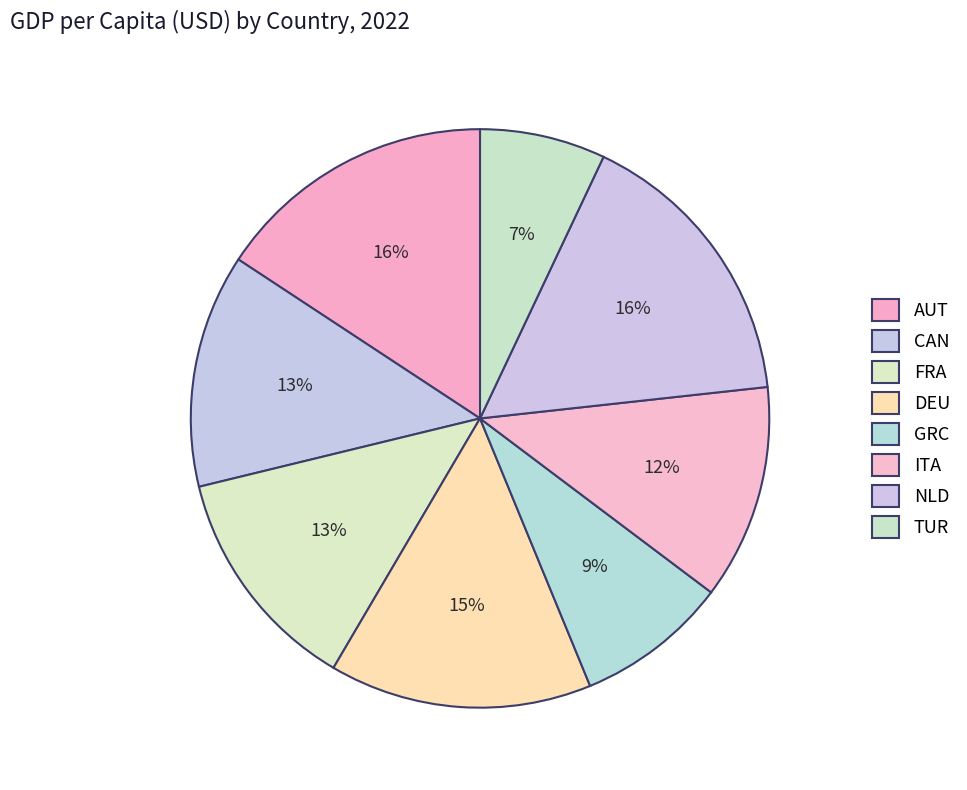

Does FRA represent more than half of the total?

No